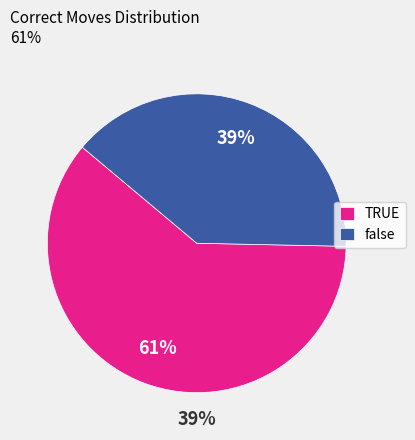

Is it true that TRUE is 61% of the pie?

True